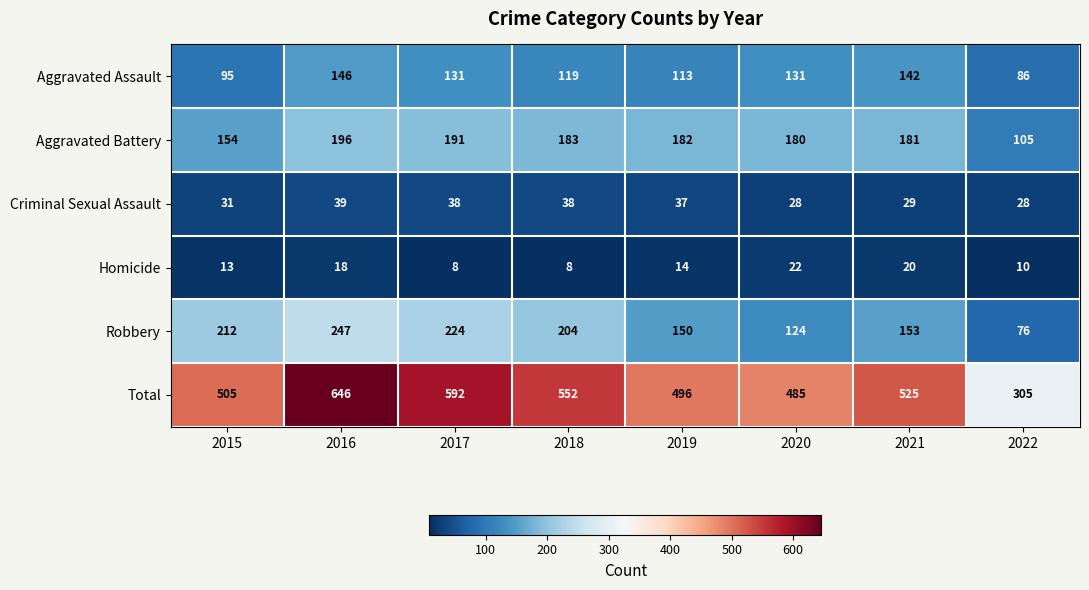

Count the Homicide values in the range 10 to 20.

5